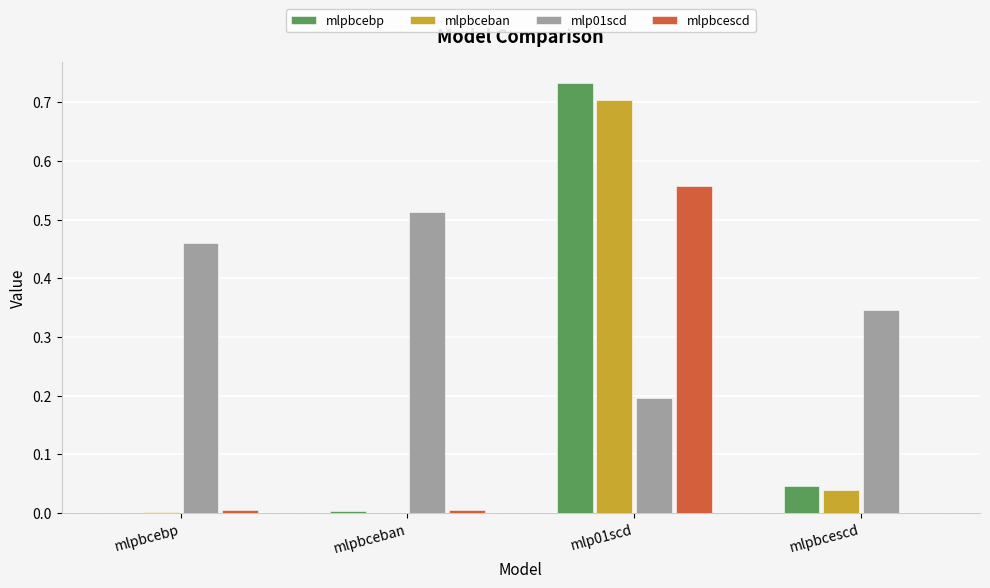

The value of mlpbceban at mlpbcescd is 0.0. True or false?

True